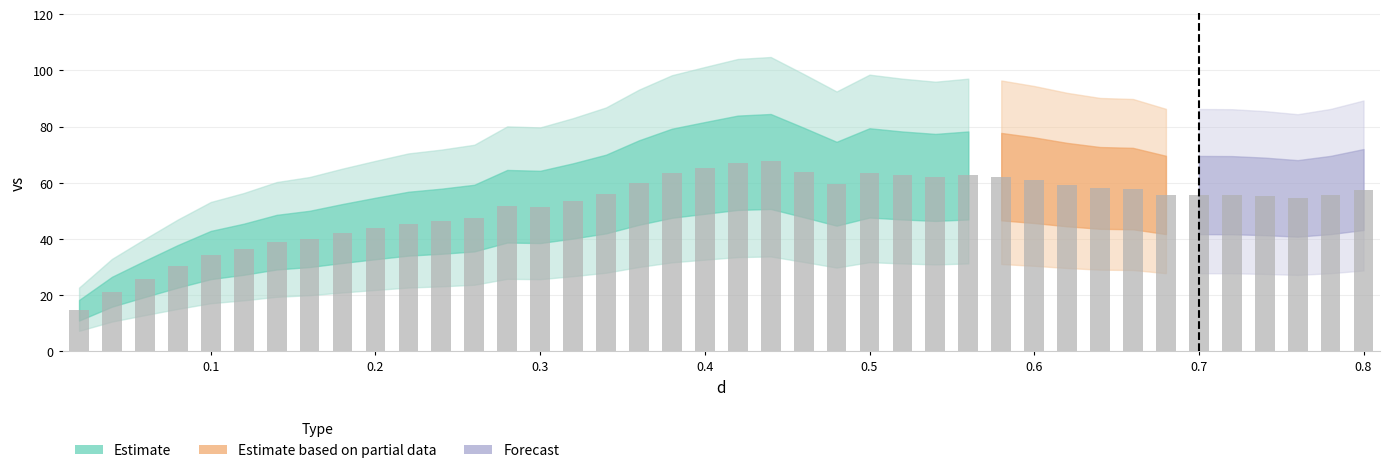

Reading left to right, extract all data points from this chart.

0.02=14.6	0.04=21.2	0.06=25.8	0.08=30.3	0.1=34.3	0.12=36.4	0.14=38.9	0.16=40.0	0.18=42.0	0.2=43.7	0.22=45.4	0.24=46.3	0.26=47.4	0.28=51.6	0.3=51.4	0.32=53.5	0.34=56.0	0.36=60.1	0.38=63.4	0.4=65.3	0.42=67.1	0.44=67.6	0.46=63.7	0.48=59.7	0.5=63.5	0.52=62.6	0.54=61.9	0.56=62.6	0.58=62.2	0.6=60.9	0.62=59.3	0.64=58.2	0.66=57.9	0.68=55.7	0.7=55.6	0.72=55.6	0.74=55.2	0.76=54.4	0.78=55.7	0.8=57.6